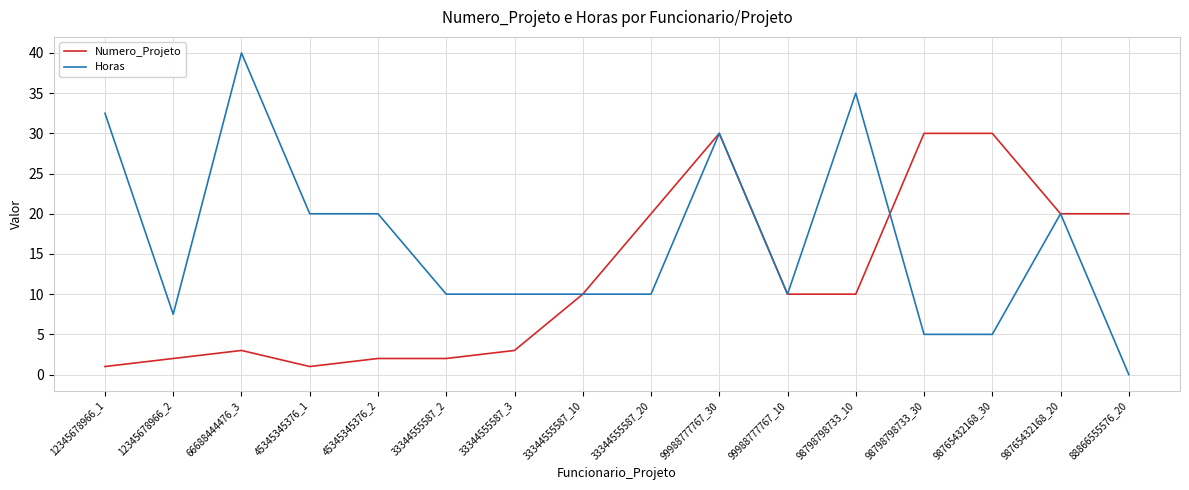

What is the approximate value of Horas at 99988777767_30?

30.0